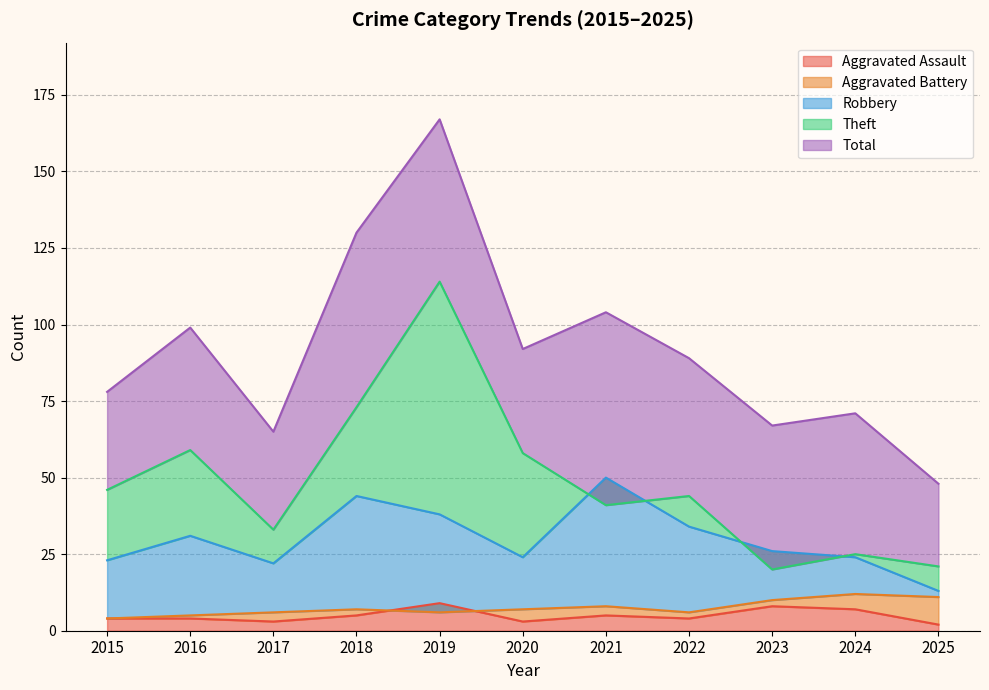

True or false: Aggravated Assault and Aggravated Battery cross at least once.

True